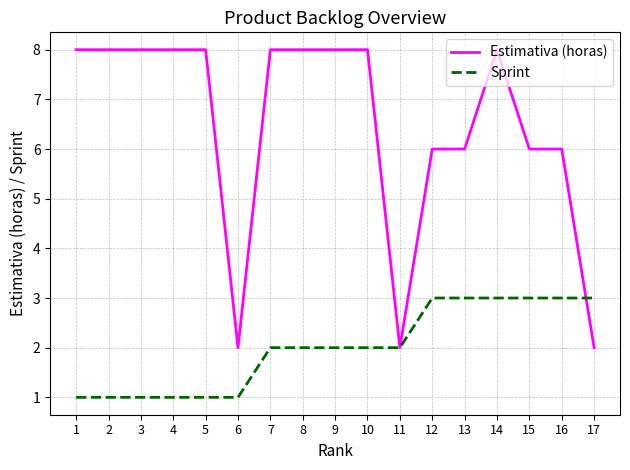

How many lines are shown in the chart?

2